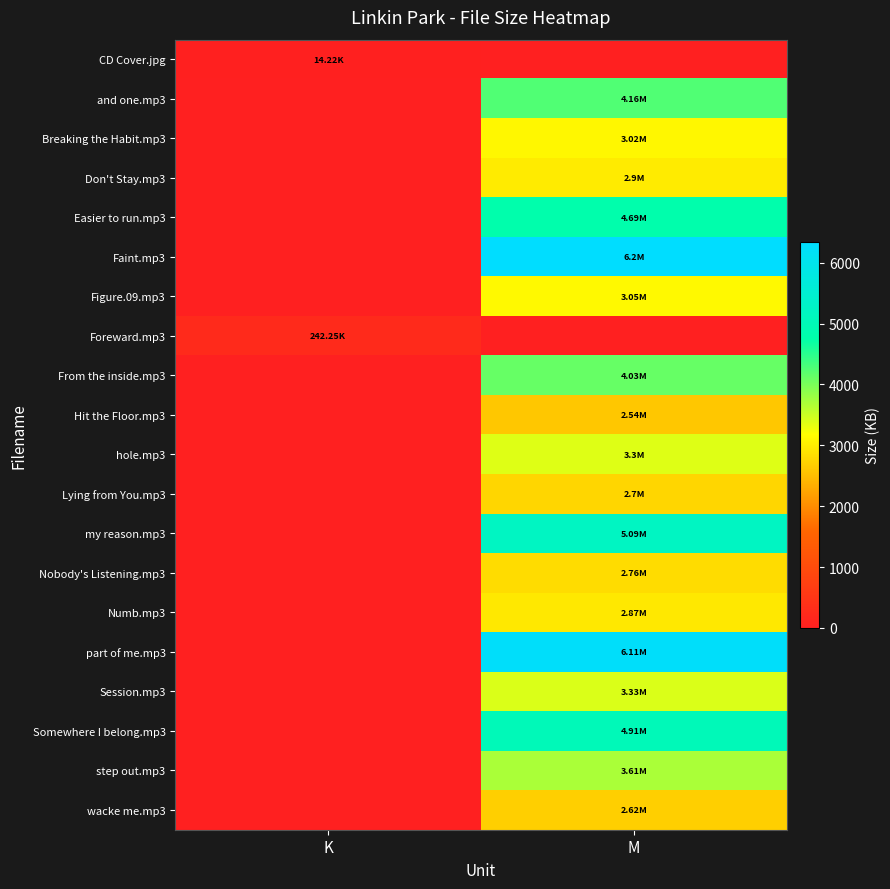

Which category has the lowest value across all series?

M